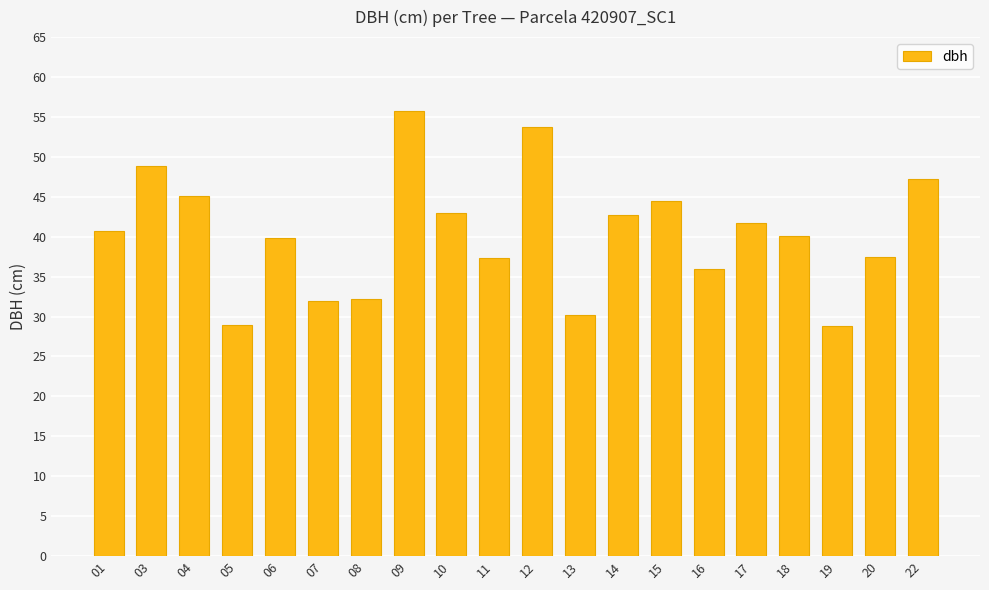

Count the number of data series in this chart.

1